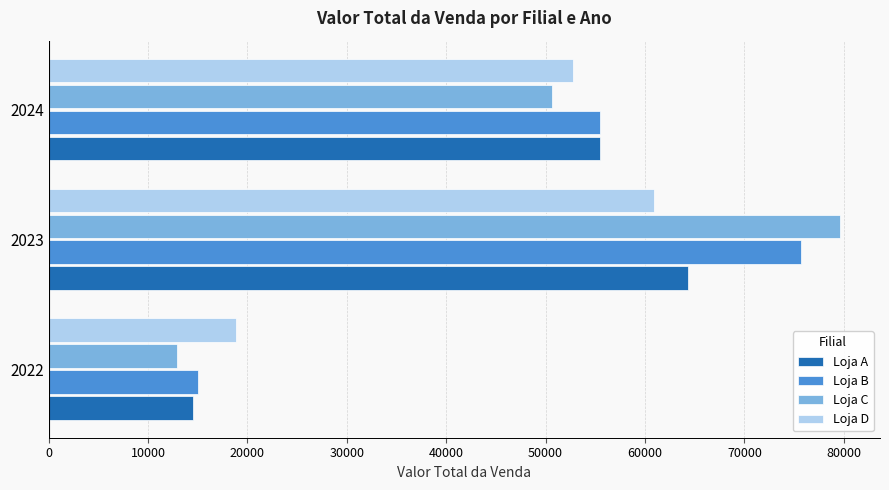

What is the difference between the second highest and minimum values in the Loja B series?

40420